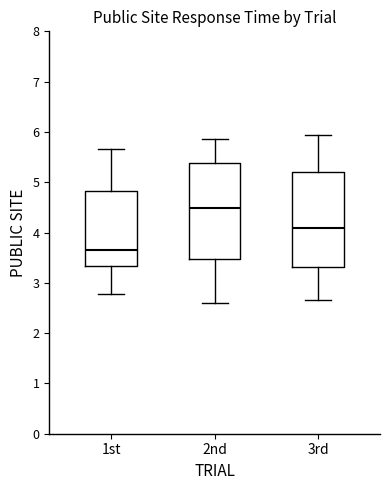

Reading left to right, read every box against the y-axis: the position of its median line, the range the box covers, and the ends of its whiskers. The values are not printed on the chart, so give them approximately, as read against the axis.

1st: median 3.6, box 3.3 to 4.8, whiskers 2.8 to 5.7
2nd: median 4.5, box 3.5 to 5.4, whiskers 2.6 to 5.9
3rd: median 4.1, box 3.3 to 5.2, whiskers 2.7 to 5.9